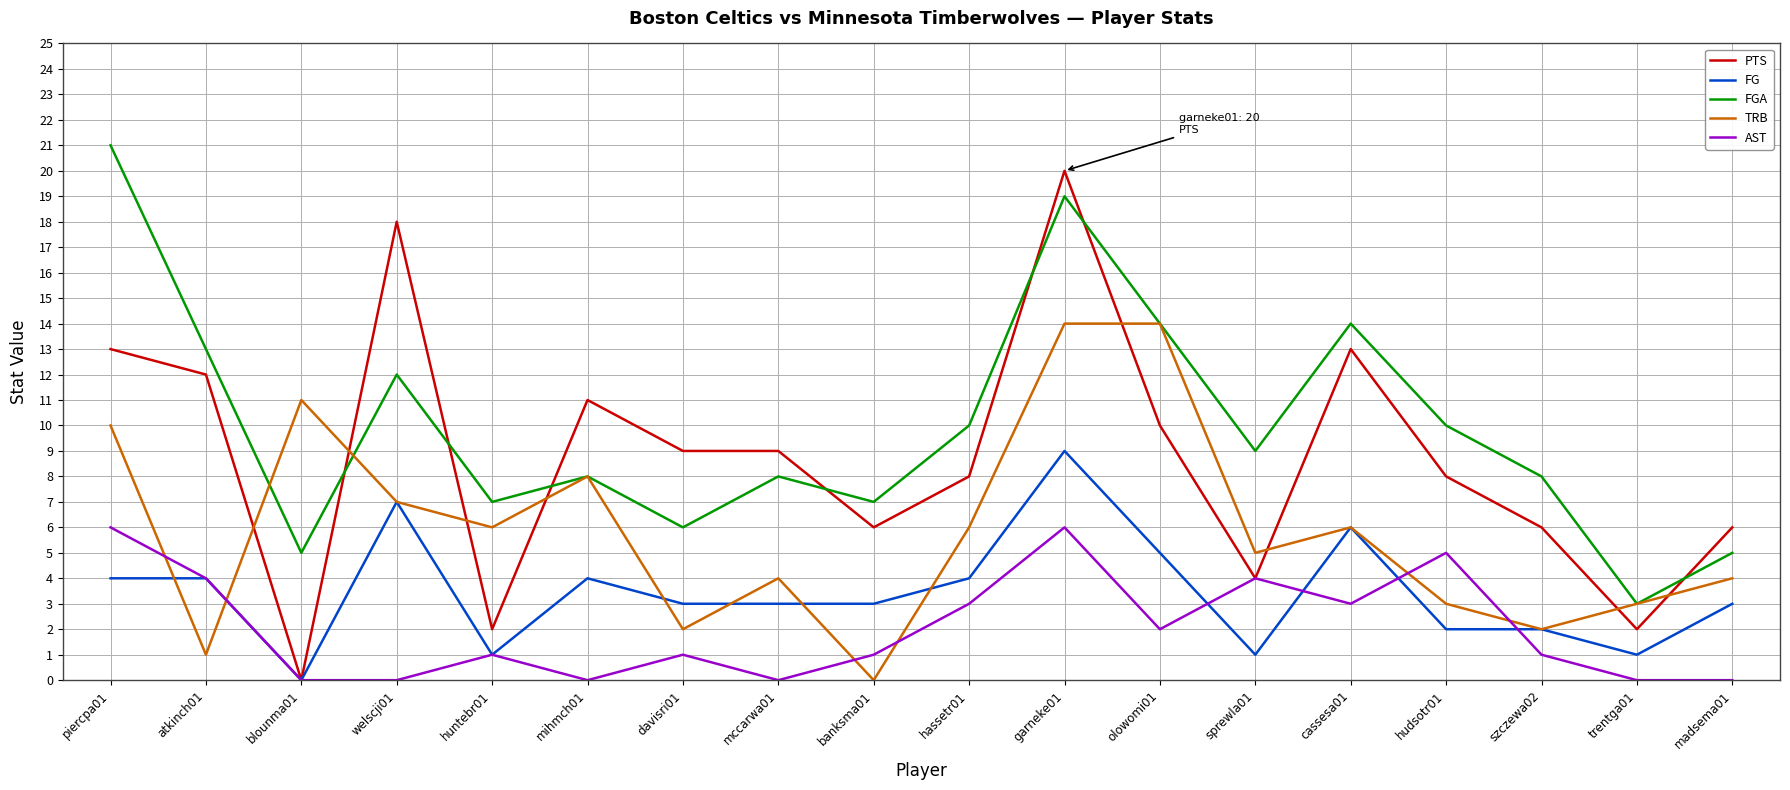

Reading left to right, list all the values displayed in this chart.

PTS: 13	12	0	18	2	11	9	9	6	8	20	10	4	13	8	6	2	6
FG: 4	4	0	7	1	4	3	3	3	4	9	5	1	6	2	2	1	3
FGA: 21	13	5	12	7	8	6	8	7	10	19	14	9	14	10	8	3	5
TRB: 10	1	11	7	6	8	2	4	0	6	14	14	5	6	3	2	3	4
AST: 6	4	0	0	1	0	1	0	1	3	6	2	4	3	5	1	0	0